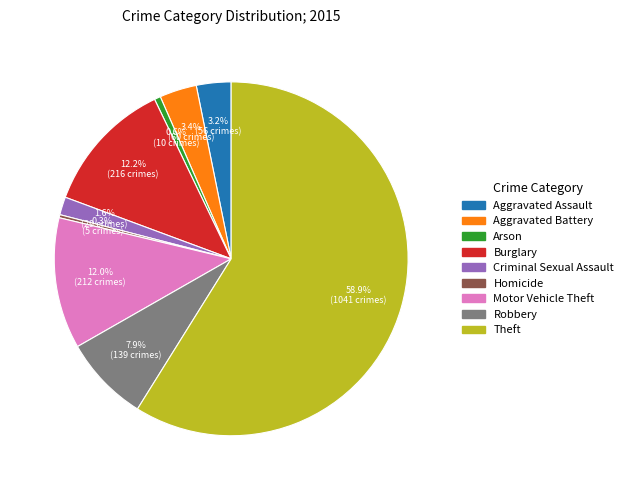

What is the ratio of the value at Aggravated Assault to the value at Arson?

5.6